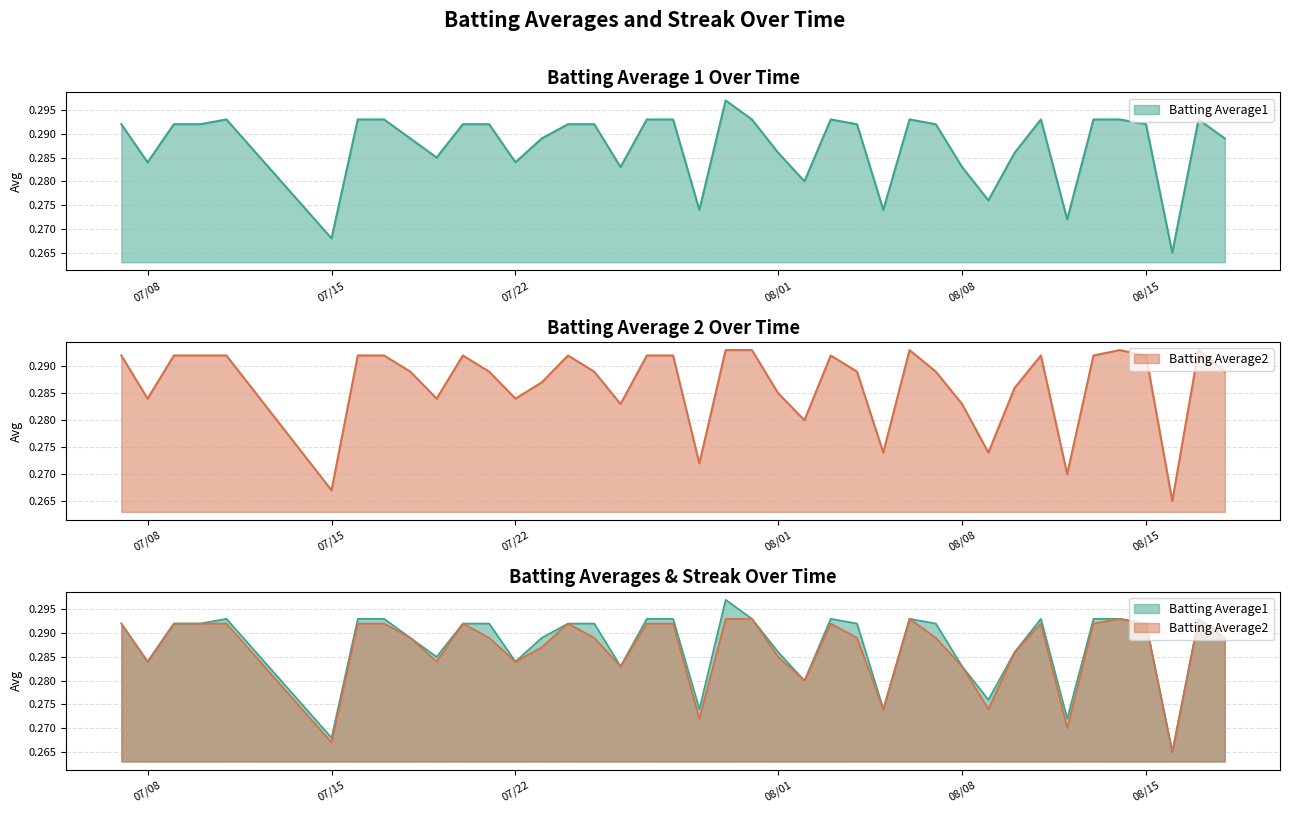

What is the total value across all series at 2010-08-09?

0.6